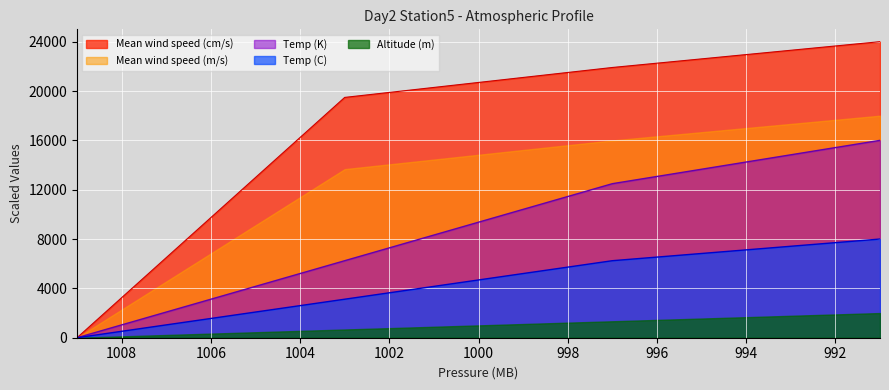

Which series has the widest spread of values?

Mean wind speed (cm/s)